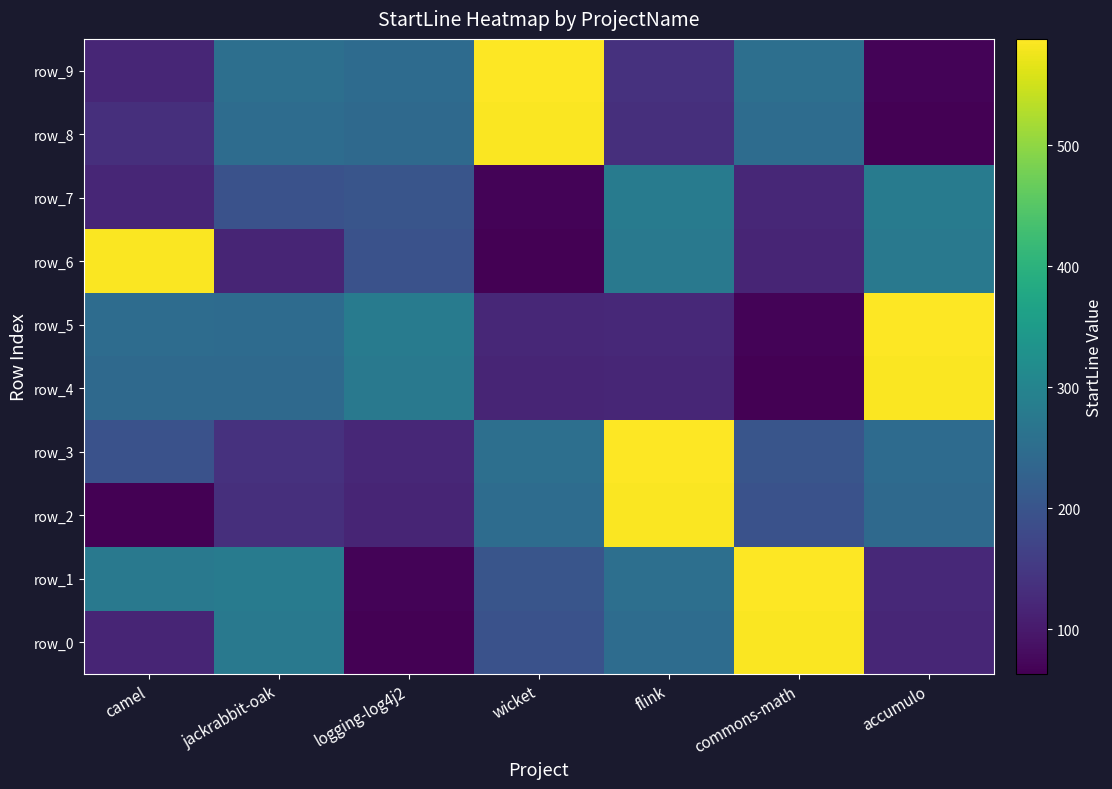

Reading right to left, list all the values displayed in this chart.

row_0: 119	584	249	196	63	276	118
row_1: 123	588	255	201	68	281	276
row_2: 243	196	584	249	118	133	63
row_3: 247	201	588	255	122	138	196
row_4: 584	63	119	118	276	243	243
row_5: 588	68	123	122	281	247	249
row_6: 276	118	276	63	196	118	584
row_7: 281	122	281	68	201	196	119
row_8: 63	249	133	584	243	249	133
row_9: 68	255	138	588	247	255	119